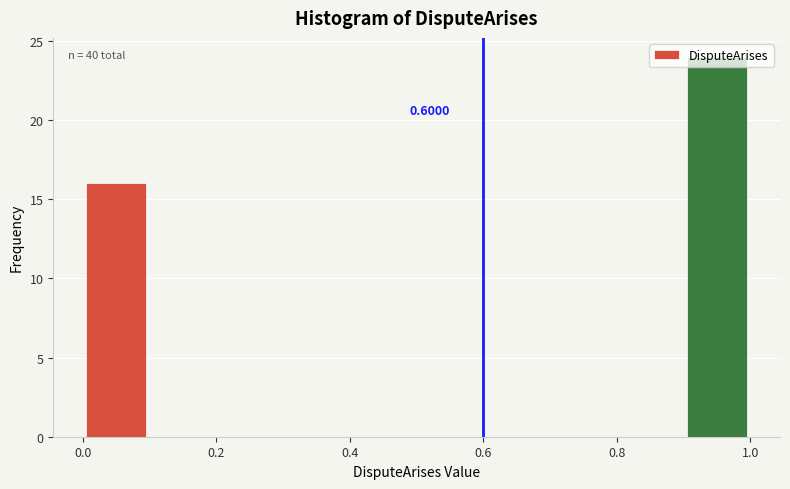

Over which range of the x-axis is the bar tallest?

0.9 to 1.0